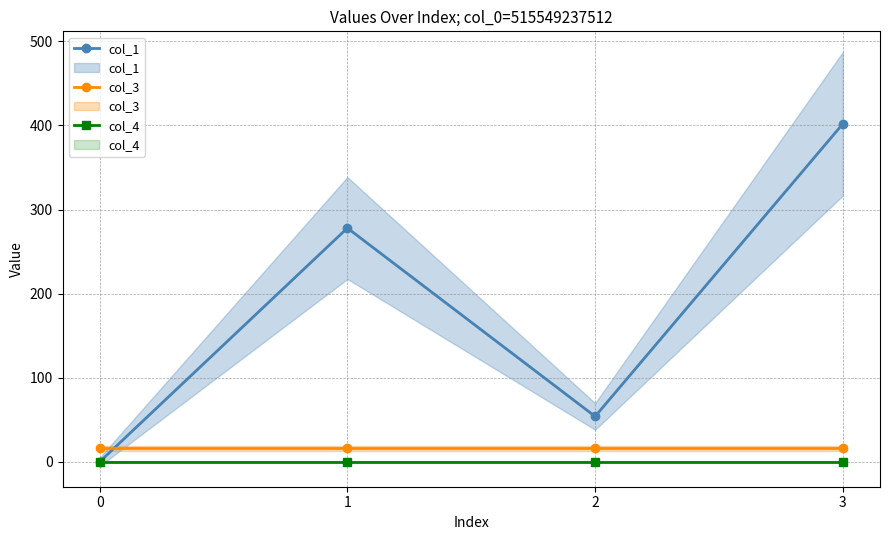

Rank the series at 3 from highest to lowest value.

col_1, col_3, col_4